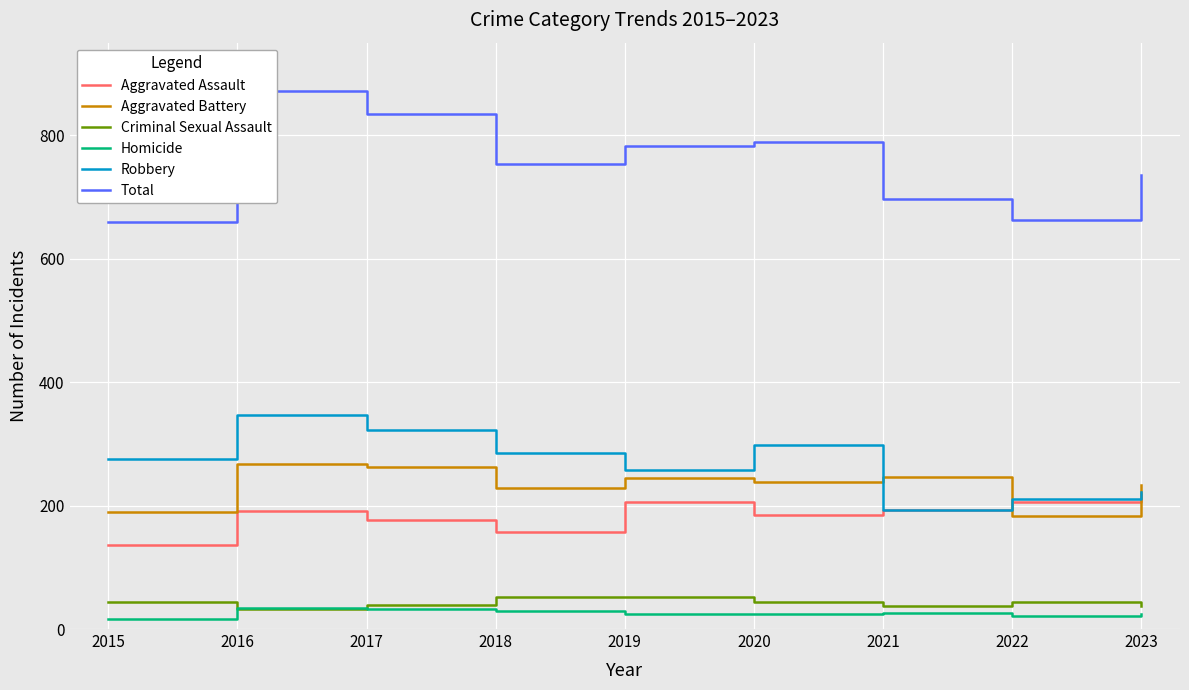

What is the sum of the Aggravated Assault values at 2015 and 2018?

293